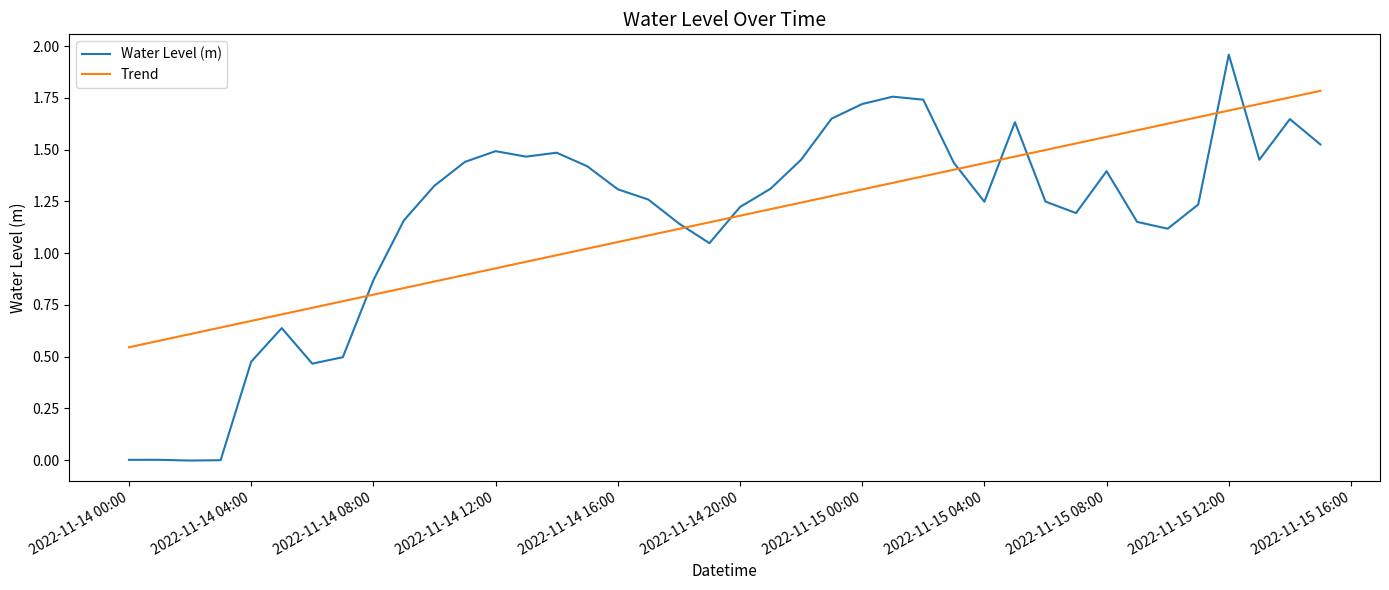

How many intersections are there between Trend and Water Level (m)?

8